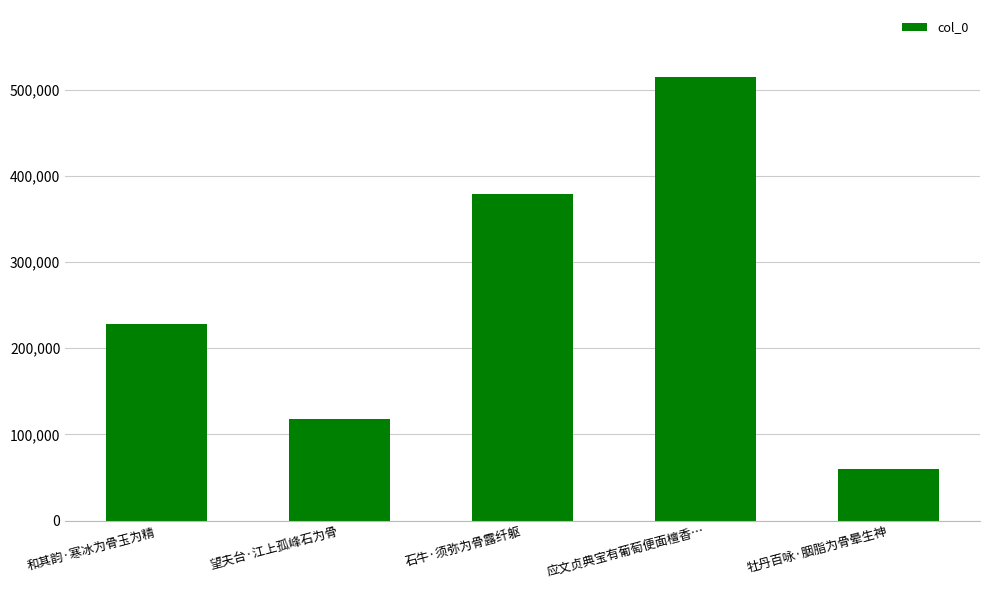

Reading left to right, list all the values displayed in this chart.

和其韵·寒冰为骨玉为精=228608	望夫台·江上孤峰石为骨=117982	石牛·须弥为骨露纤躯=379172	应文贞典宝有葡萄便面檀香…=515060	牡丹百咏·胭脂为骨晕生神=59330